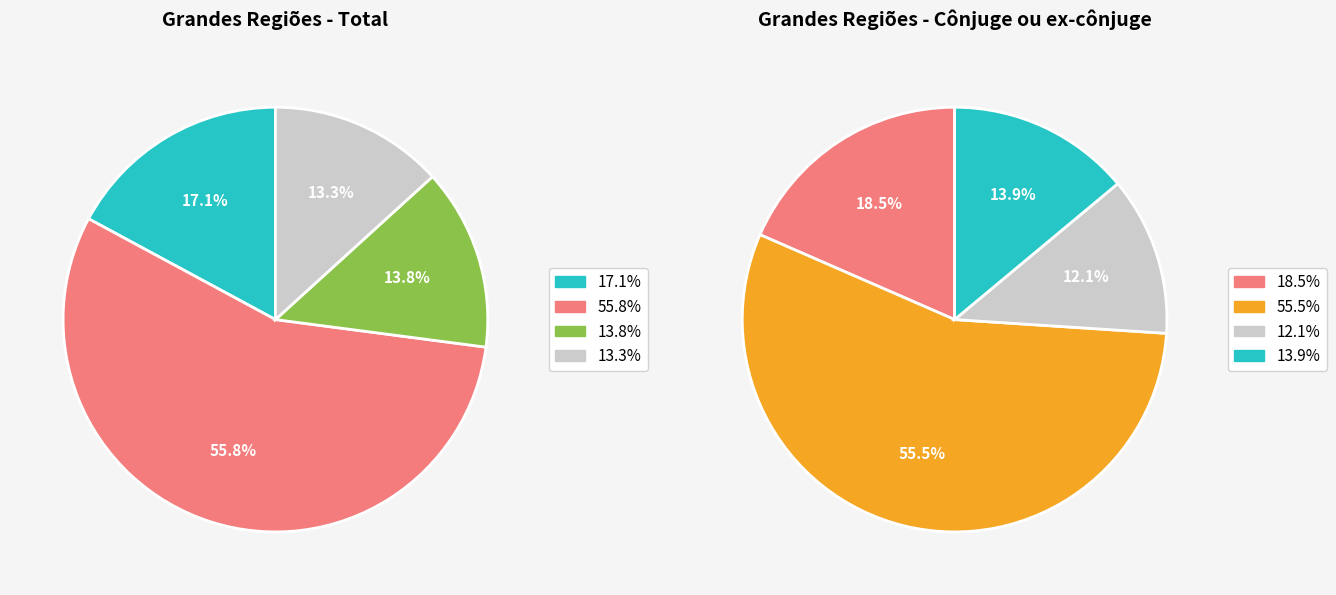

True or false: Sul accounts for 24% of the total.

False